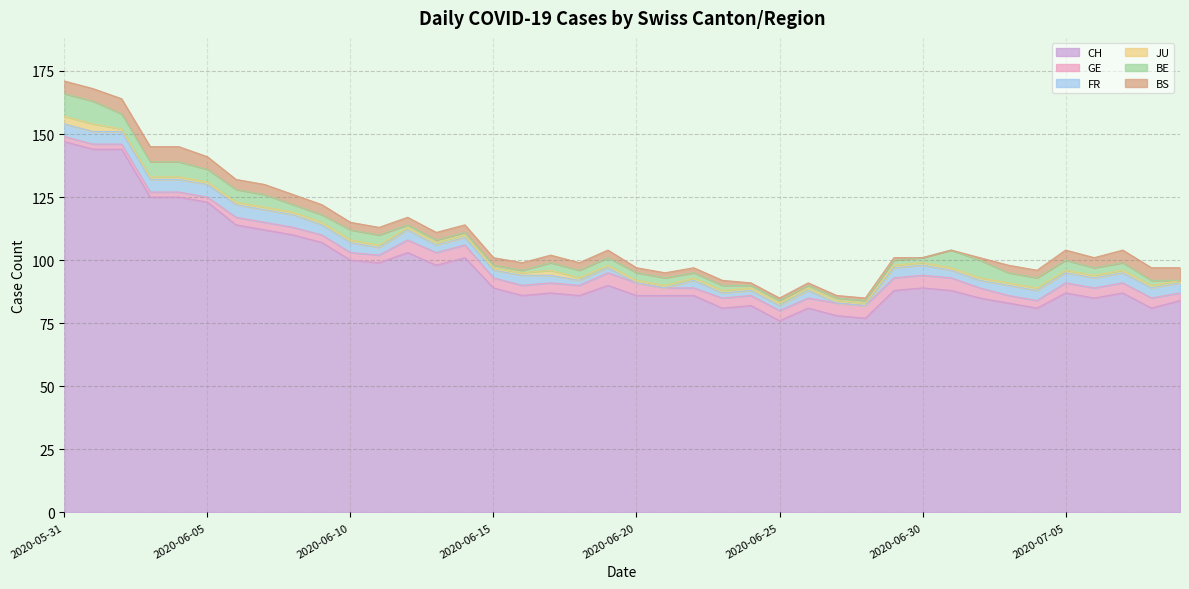

What are all the series names shown in the legend?

CH, GE, FR, JU, BE, BS